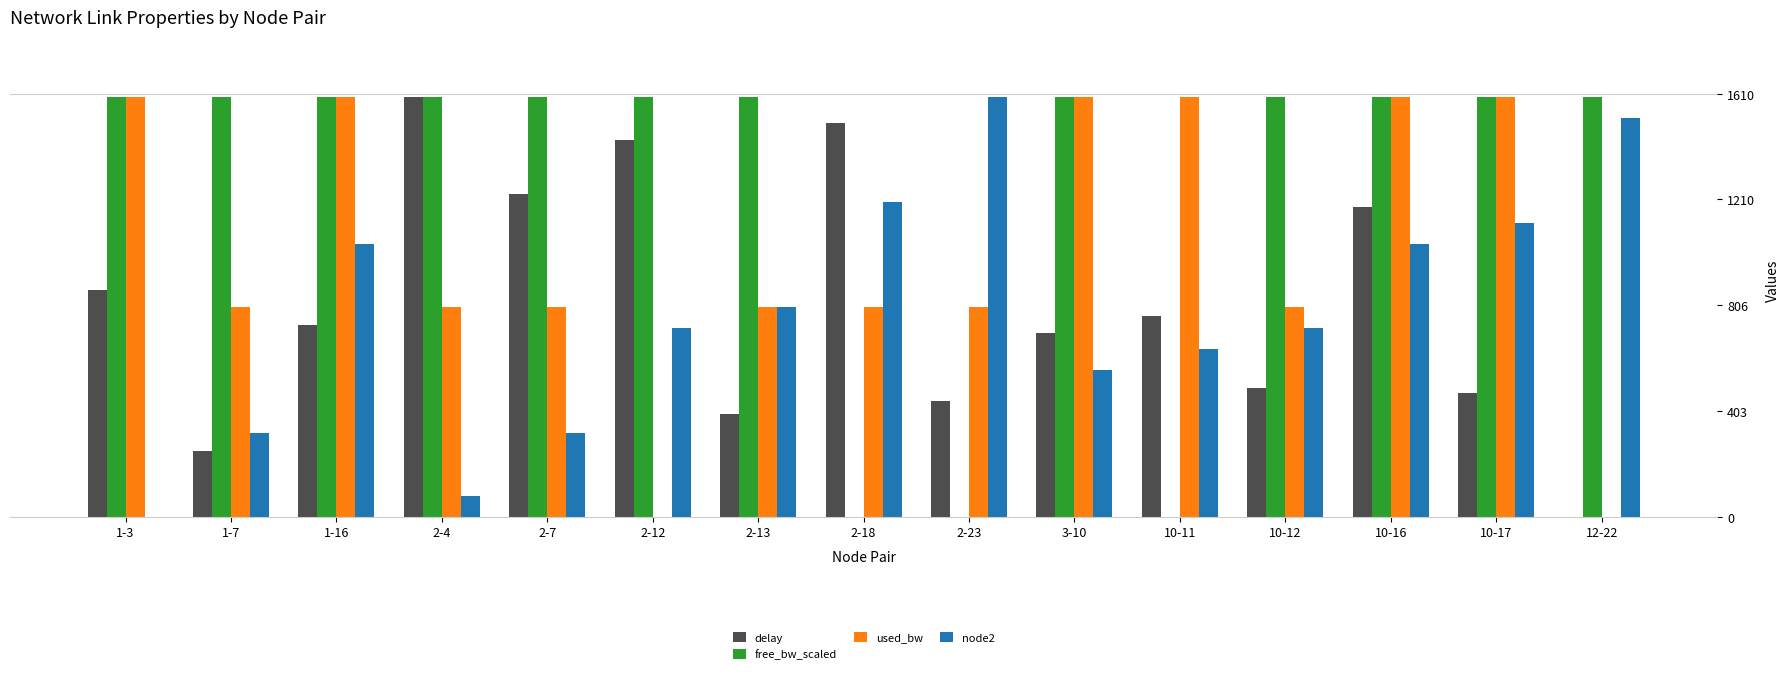

What is the average value of the node2 series?

778.7